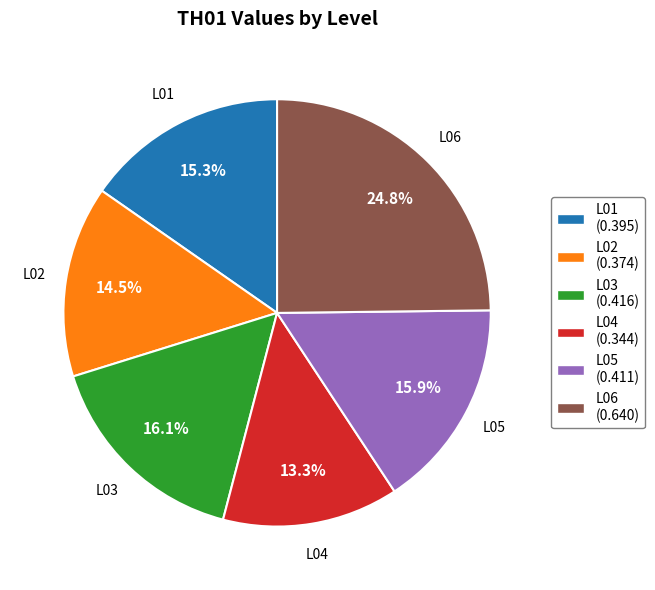

Does L01 represent more than half of the total?

No